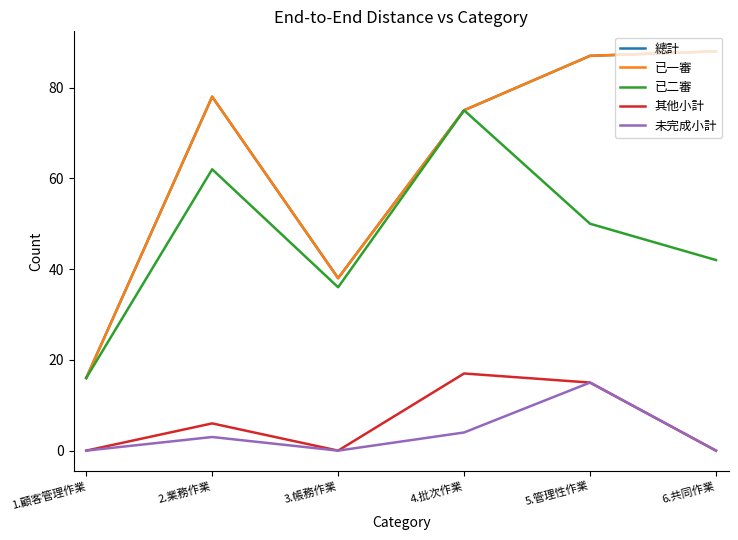

What is the sum of all 未完成小計 values?

22